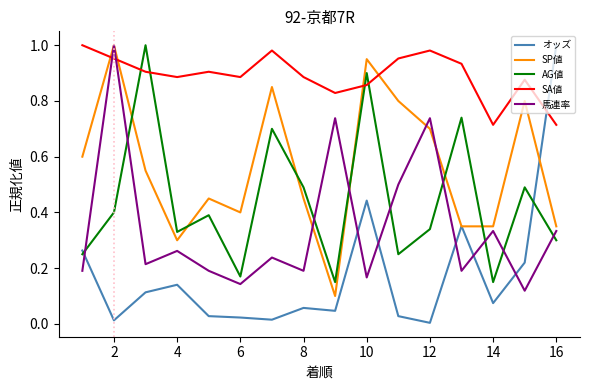

Which series has the largest range (max minus min)?

オッズ